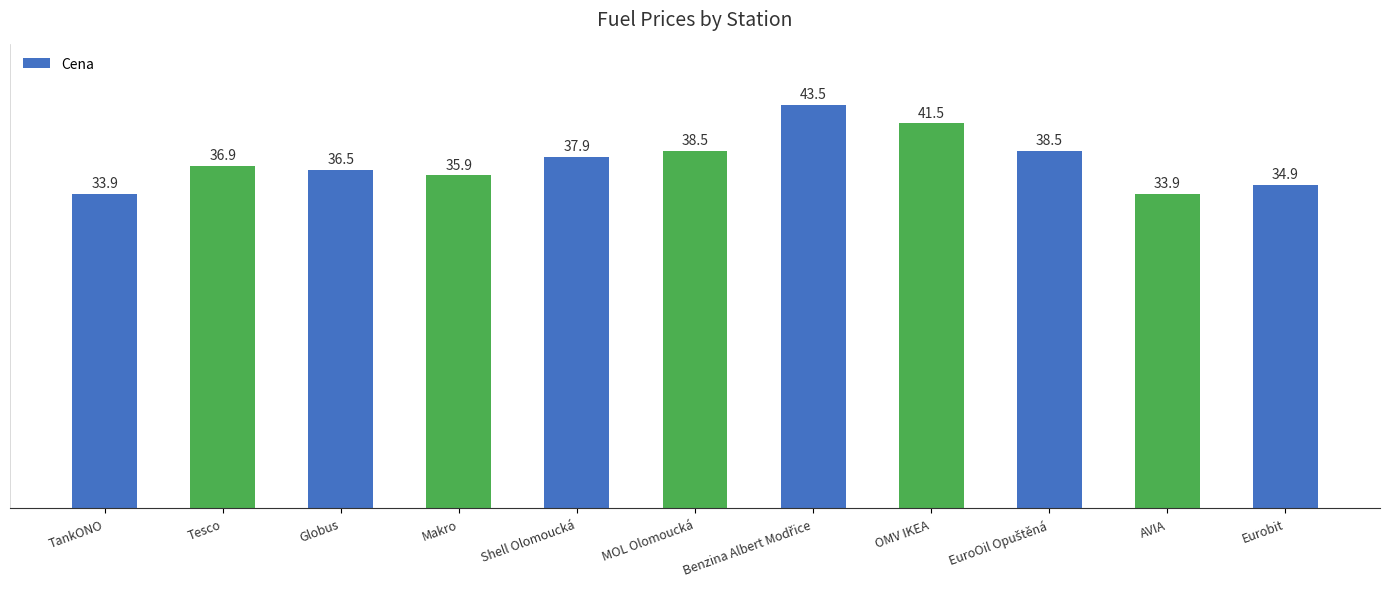

What is the minimum value shown in the chart?

33.9